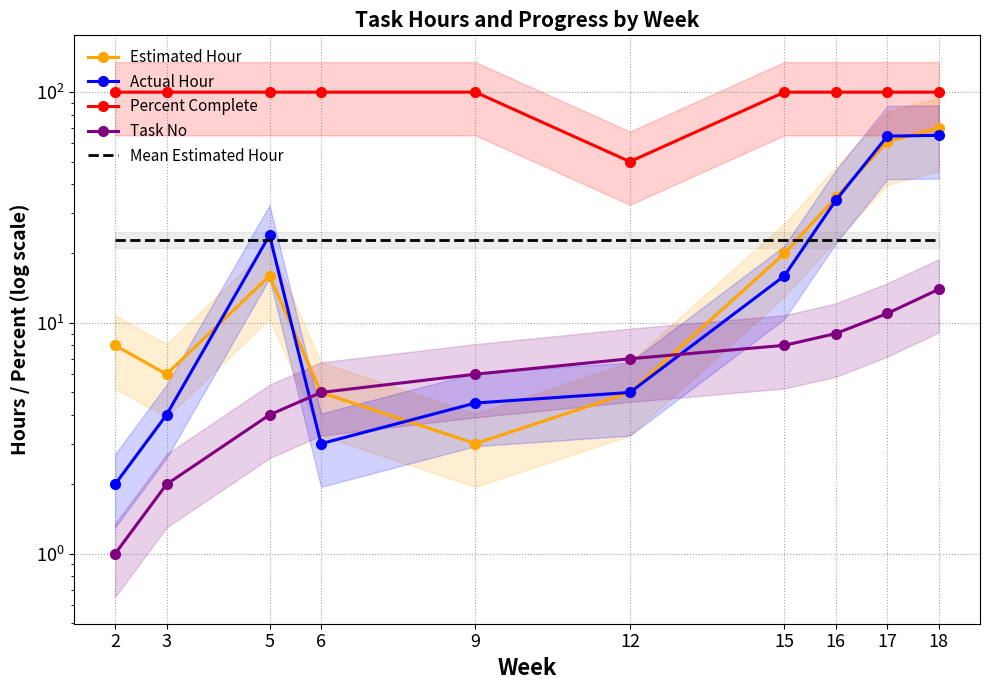

What is the value of the Mean Estimated Hour point at the 4th from the left?

22.9